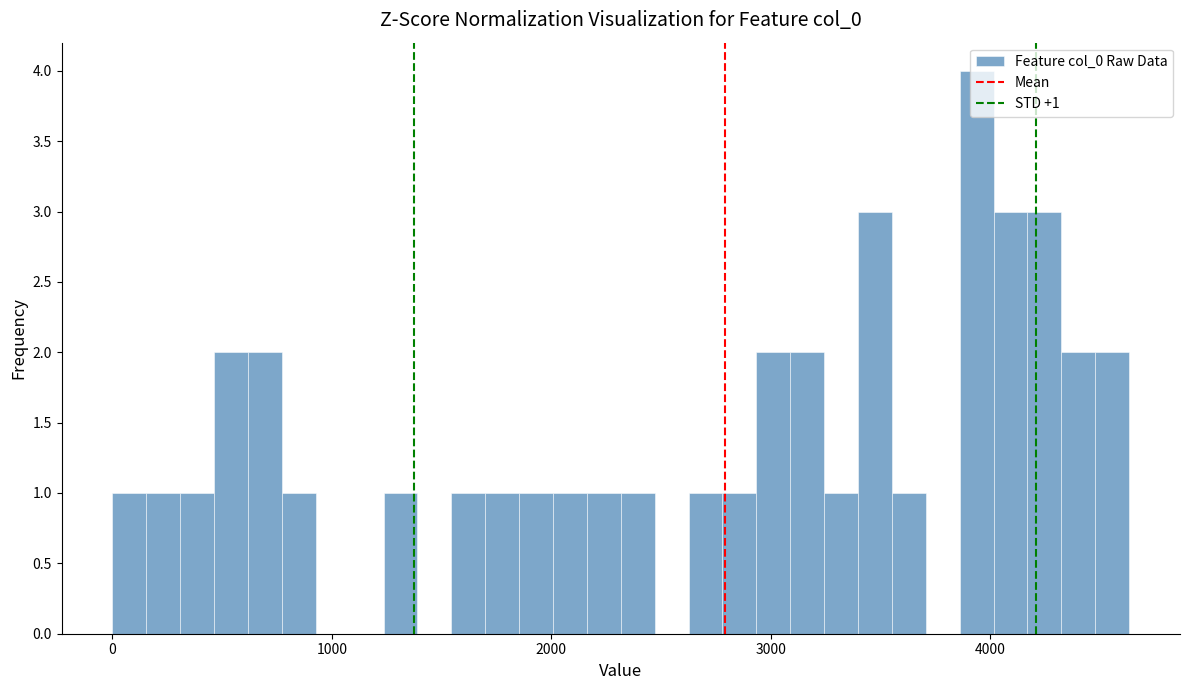

Read against the x-axis, roughly where is the centre of the tallest bar?

3900